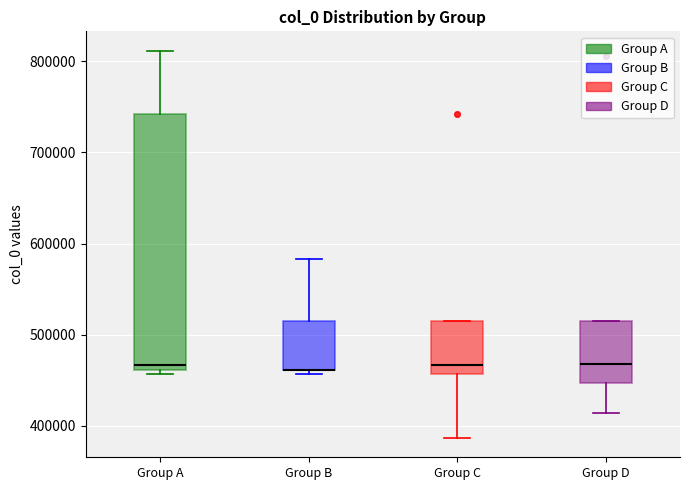

Reading left to right, transcribe this box plot: for each box, give where its median line is, the range the box spans, and where its two whiskers end, as read against the y-axis. The values are not printed on the chart, so give them approximately, as read against the axis.

Group A: median 470000, box 460000 to 740000, whiskers 460000 (just below the box's lower edge) to 810000
Group B: median 460000 (drawn on the box's lower edge), box 460000 to 510000, whiskers 460000 (just below the box's lower edge) to 580000
Group C: median 470000, box 460000 to 510000, whiskers 390000 to 510000
Group D: median 470000, box 450000 to 510000, whiskers 410000 to 510000